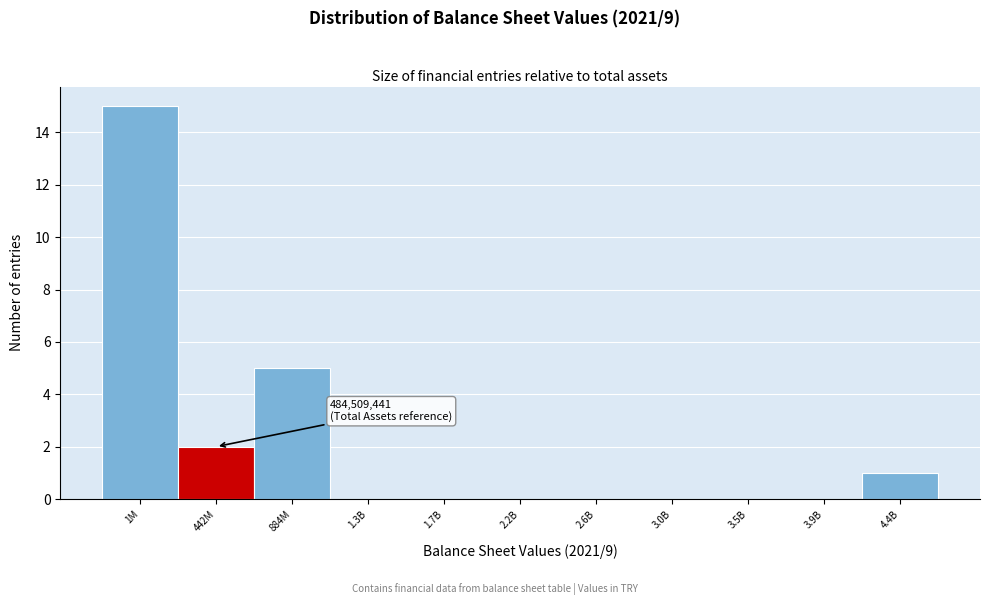

Reading left to right, transcribe all the data shown in this chart.

1M=15	442M=2	884M=5	1.3B=0	1.7B=0	2.2B=0	2.6B=0	3.0B=0	3.5B=0	3.9B=0	4.4B=1